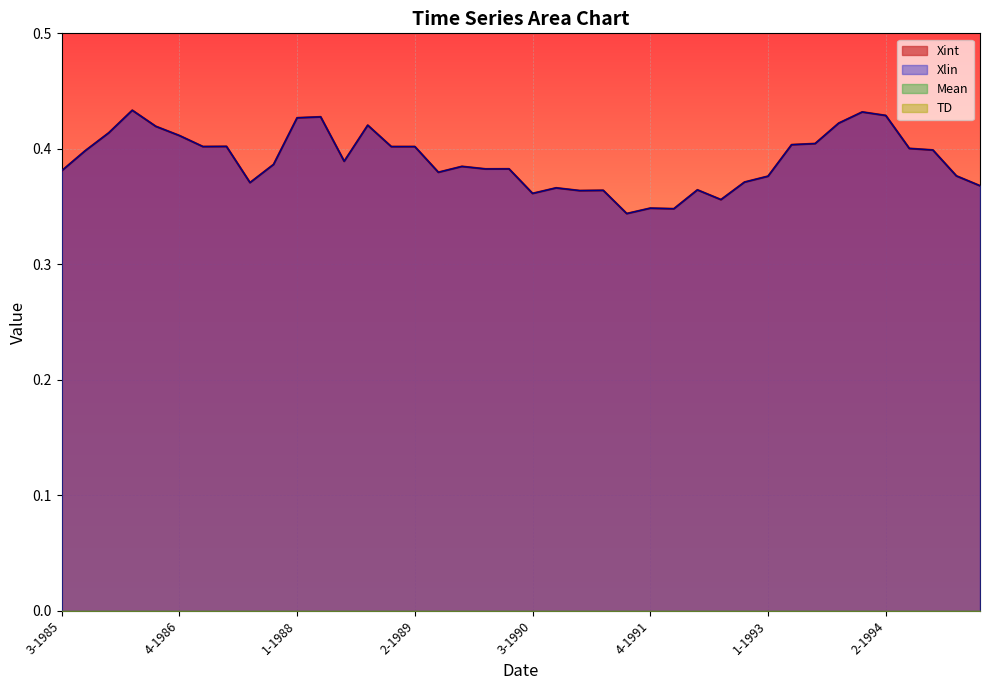

Which category has the highest value across all series?

2-1986